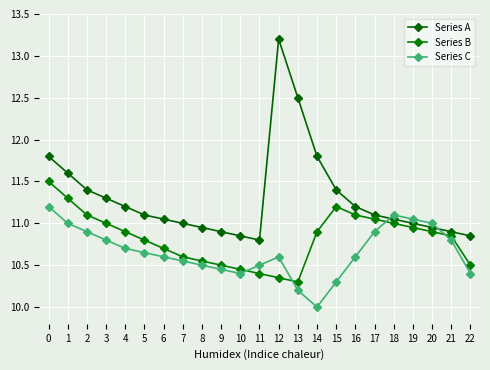

Where is the first local maximum for Series C?

12